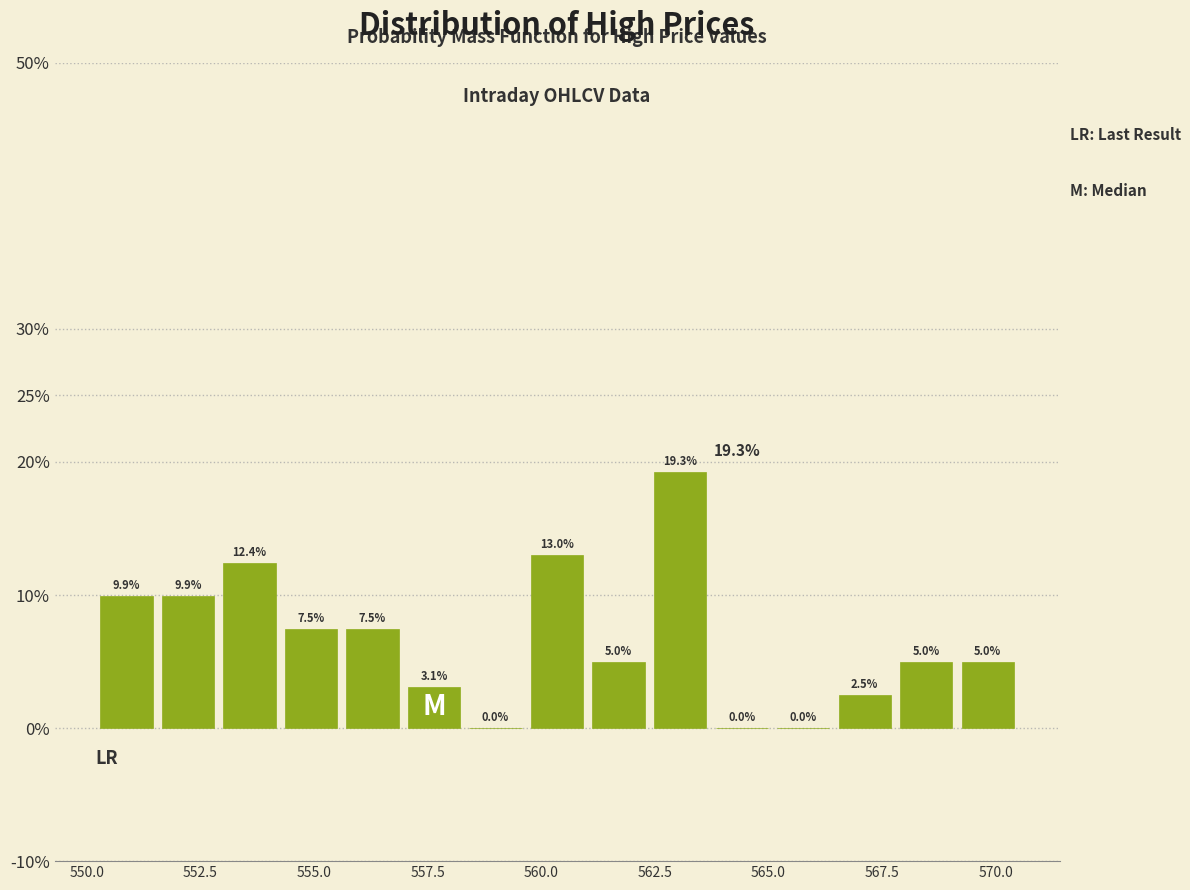

Around what value on the x-axis is the tallest bar? Give the approximate position of its centre, as read against the axis.

563.0